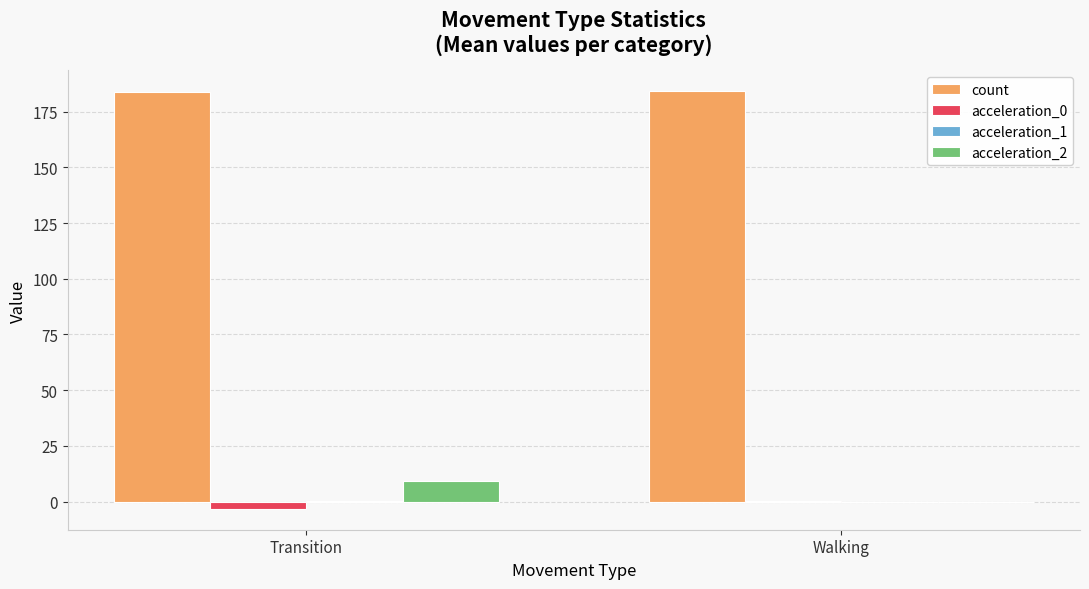

Which category has the highest value in the acceleration_2 series?

Transition